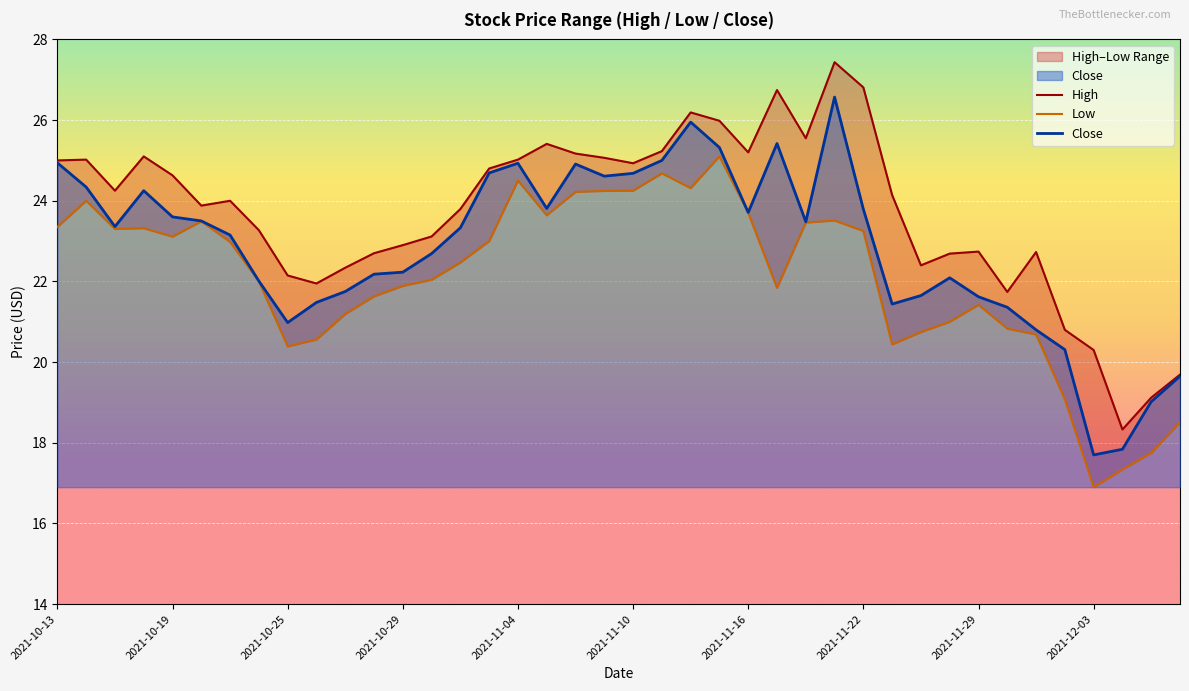

True or false: Close and High intersect in this chart.

False